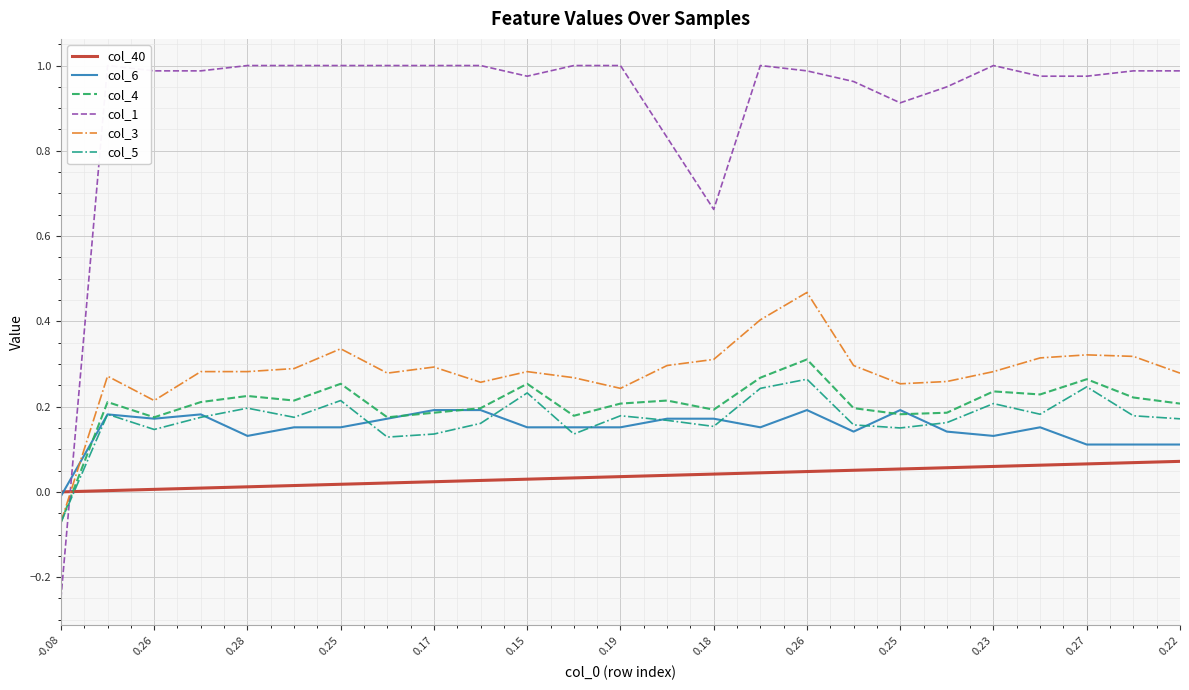

What is the average value of the col_5 series?

0.2